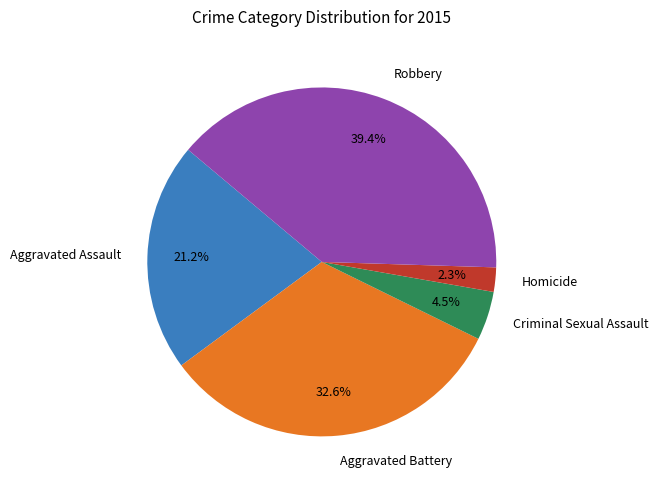

Do Aggravated Battery and Aggravated Assault together represent more than half of the pie?

Yes